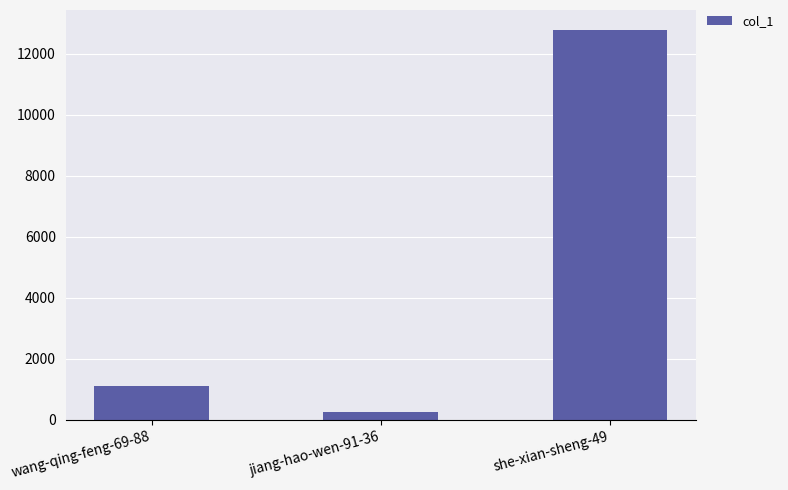

What is the label of the 3rd bar from the right?

wang-qing-feng-69-88